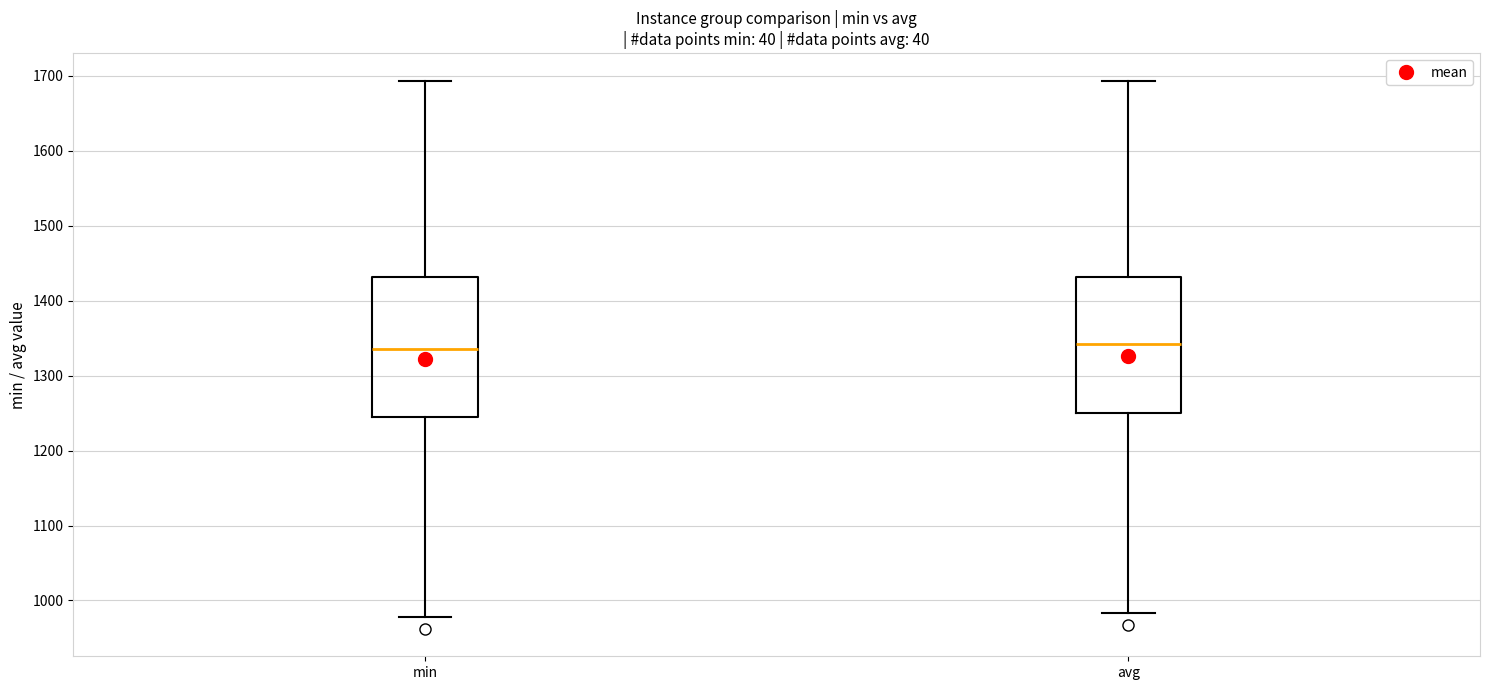

Where does the lower whisker of the box for min end on the y-axis? The values are not printed on the chart, so give them approximately, as read against the axis.

980